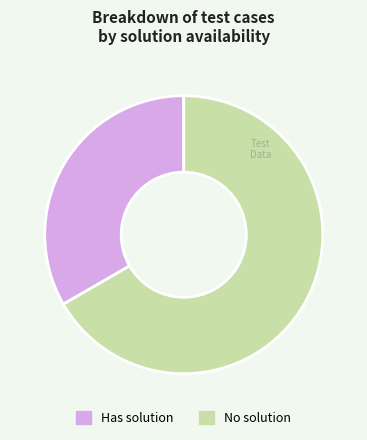

Between No solution and Has solution, which is larger?

No solution